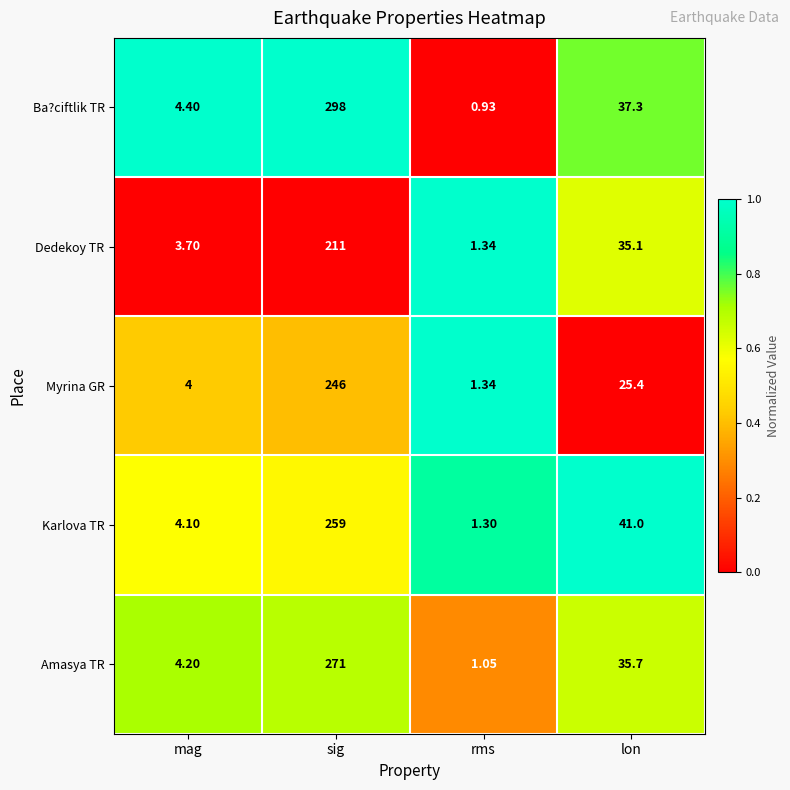

Which series has the largest total across all categories?

Ba?ciftlik TR